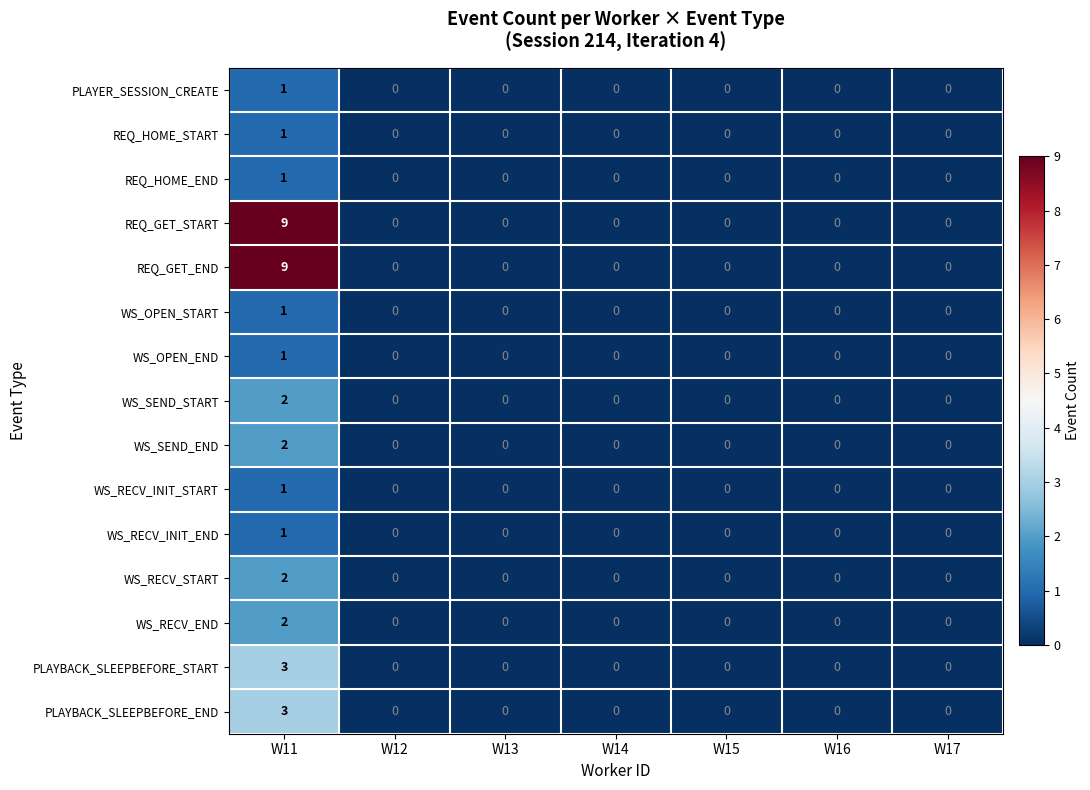

Is the value of WS_OPEN_END at W11 greater than the value of REQ_HOME_START at W12?

Yes